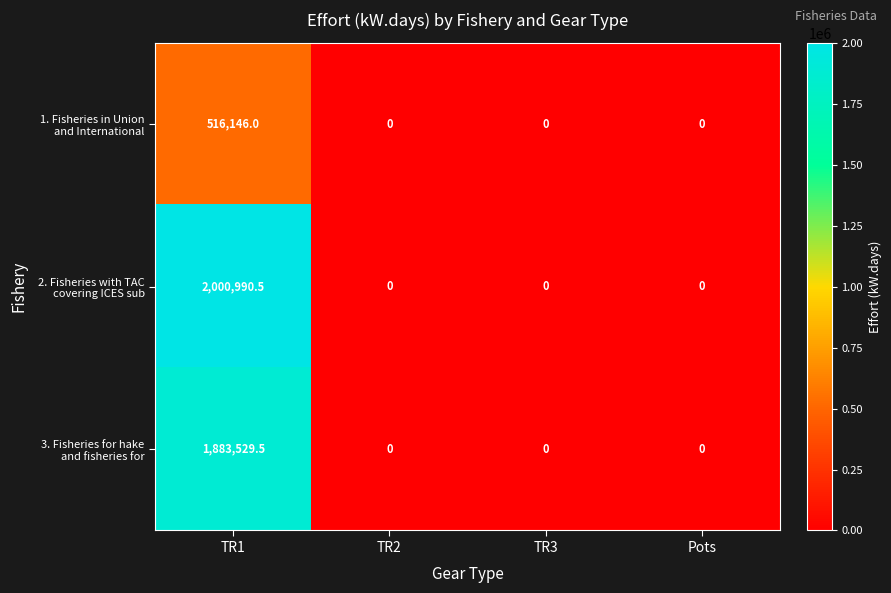

What is the greatest value displayed?

2000990.5